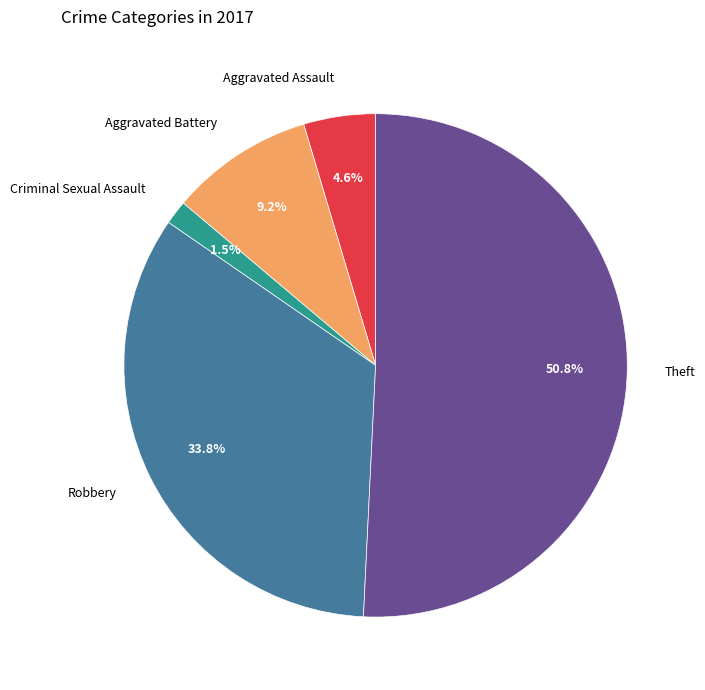

Rank the categories by value from lowest to highest.

Criminal Sexual Assault, Aggravated Assault, Aggravated Battery, Robbery, Theft